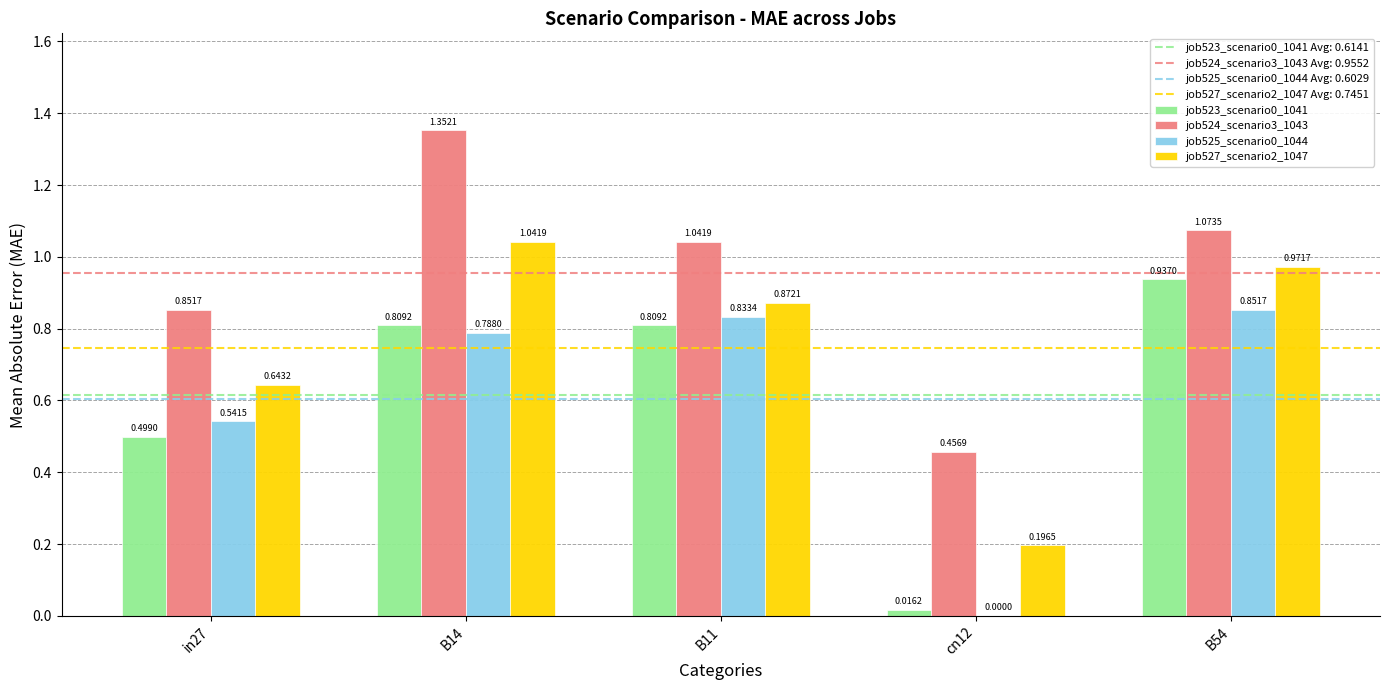

At which label does job524_scenario3_1043 first exceed 1?

B14